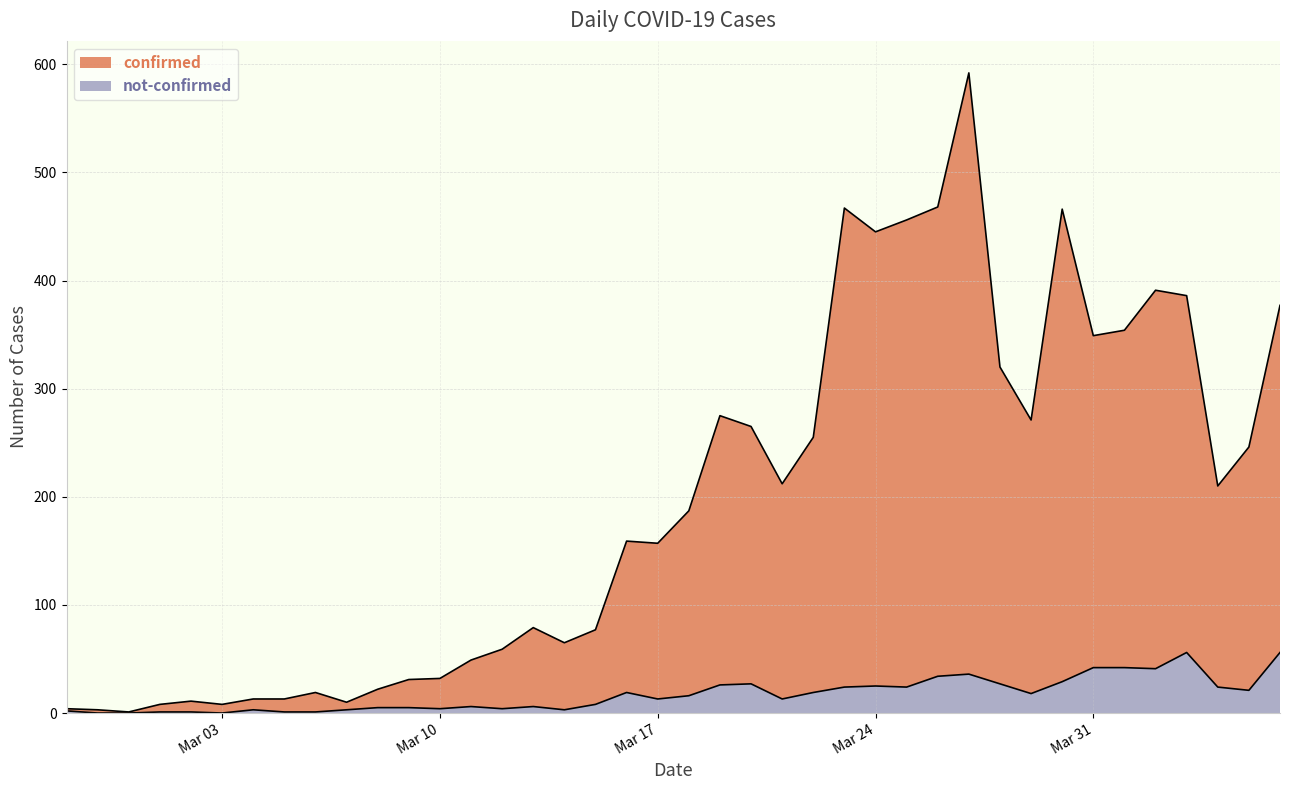

True or false: not-confirmed and confirmed intersect in this chart.

False